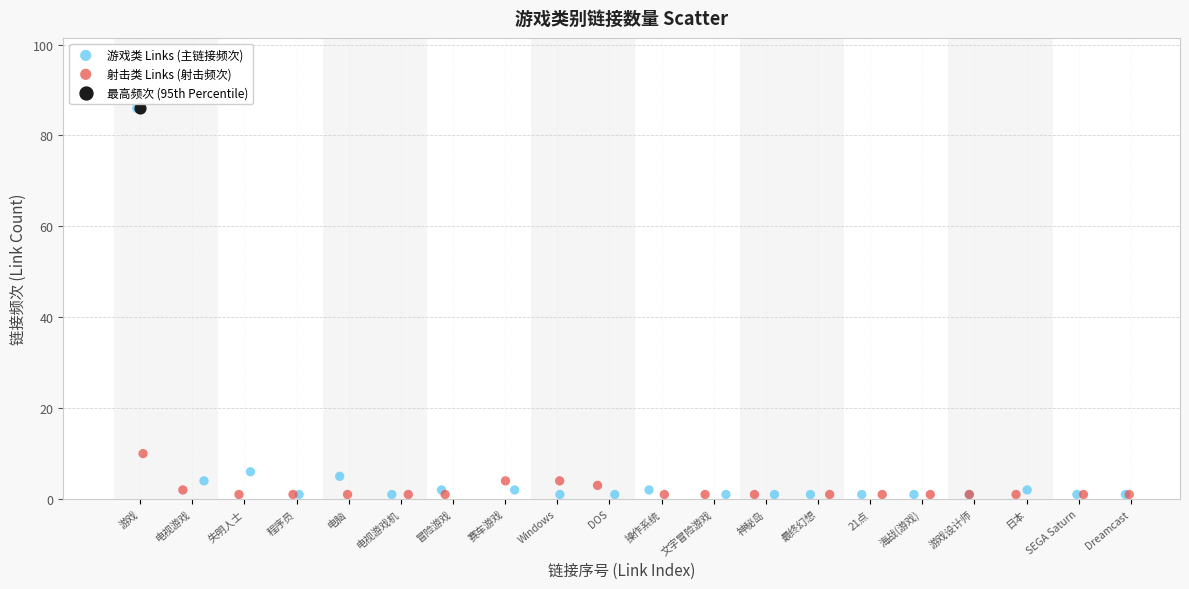

What are all the series names shown in the legend?

游戏类 Links (主链接频次), 射击类 Links (射击频次), 最高频次 (95th Percentile)